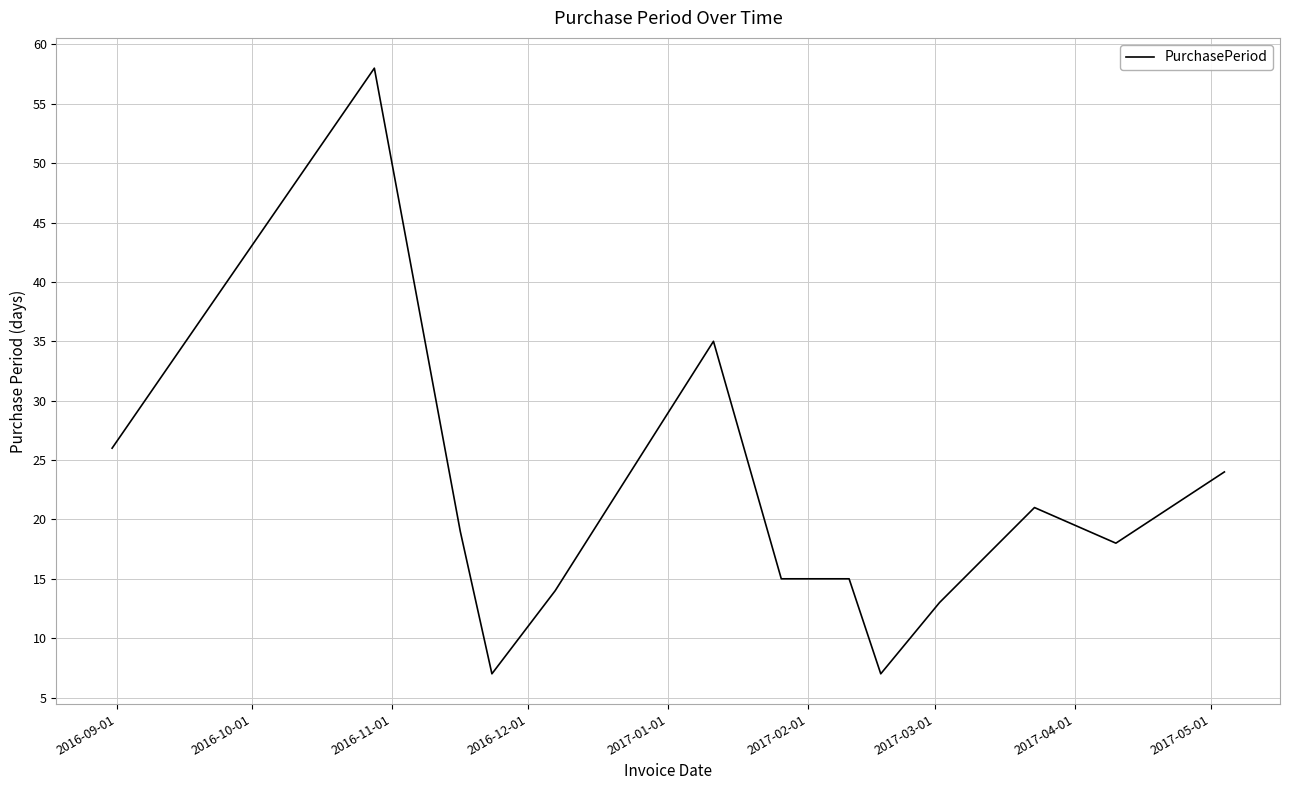

What is the average value?

21